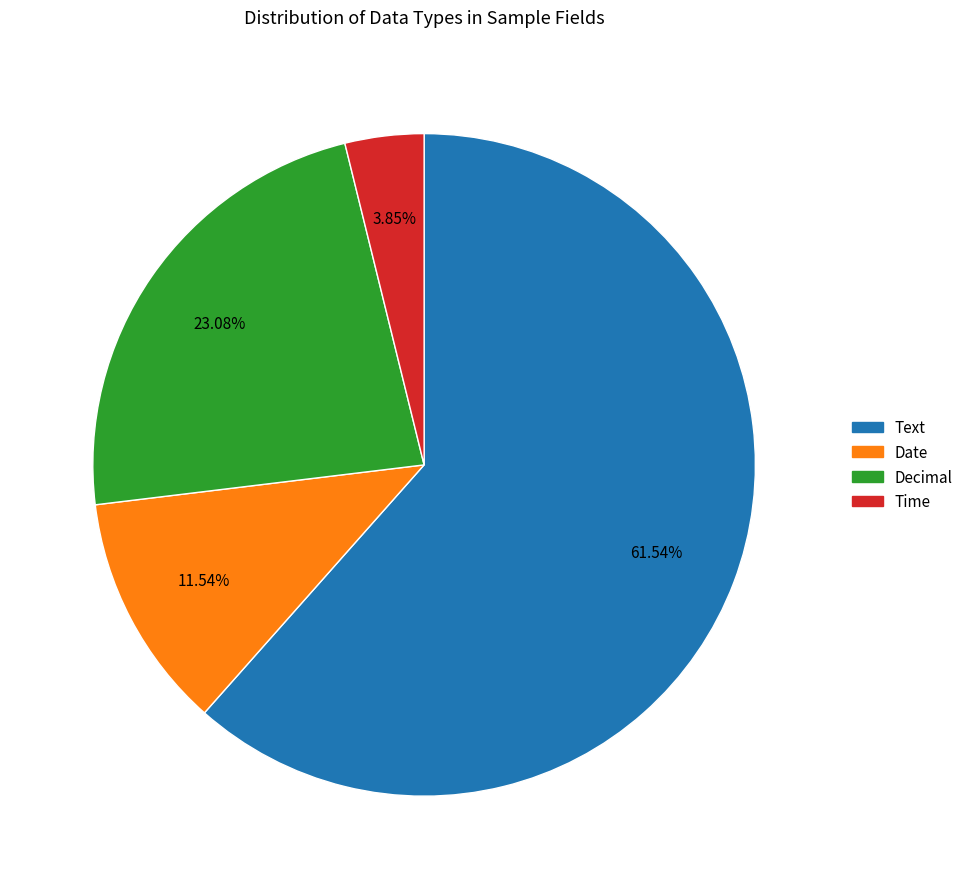

Does Date account for over 50% of the chart?

No